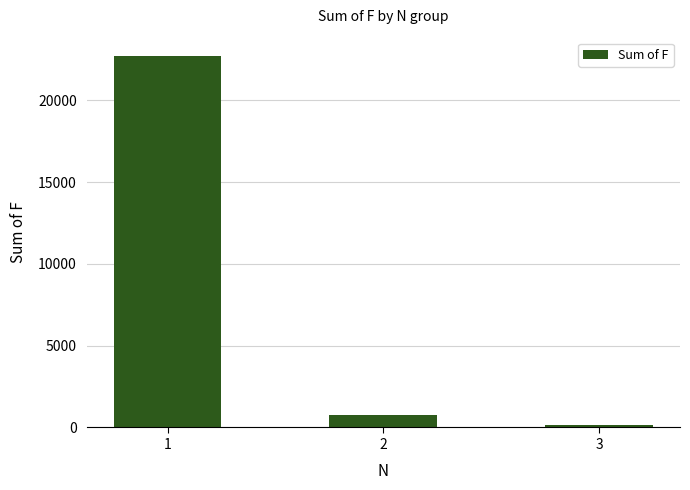

What is the difference between the maximum and minimum values?

22510